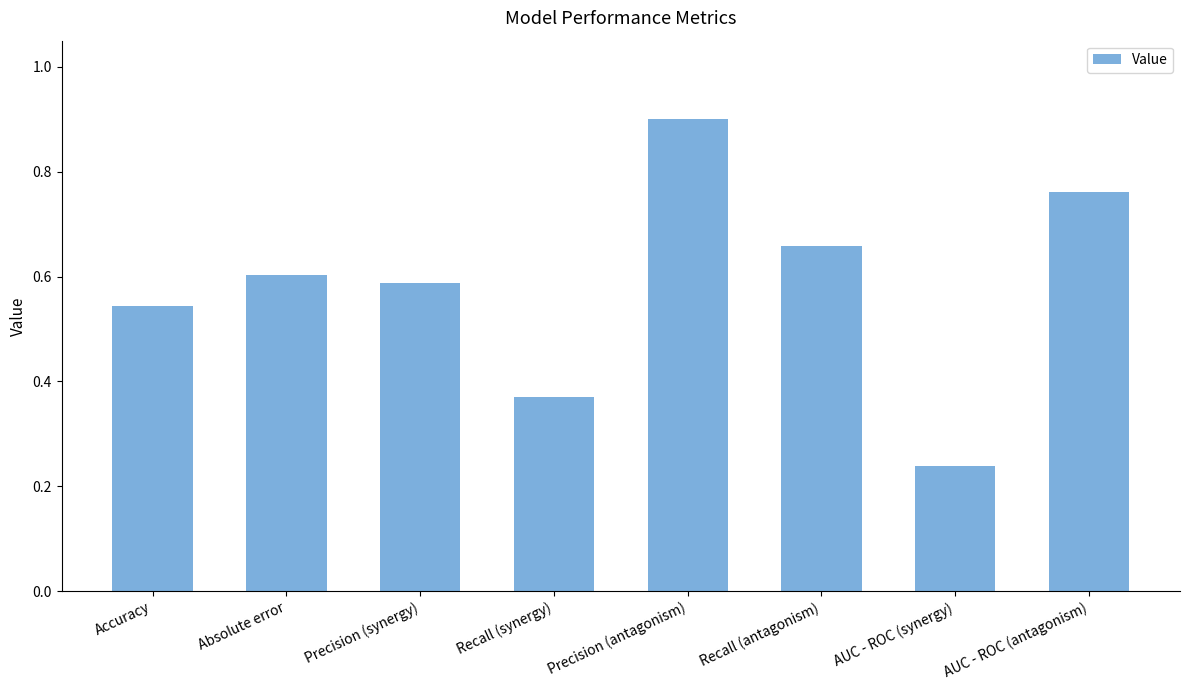

Which category has the highest value across all series?

Precision (antagonism)